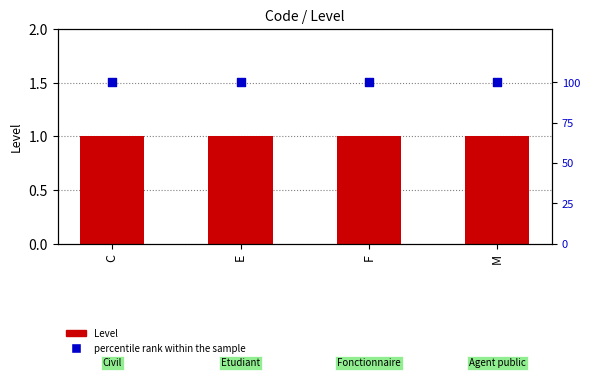

Which series contains the lowest Y value?

Level